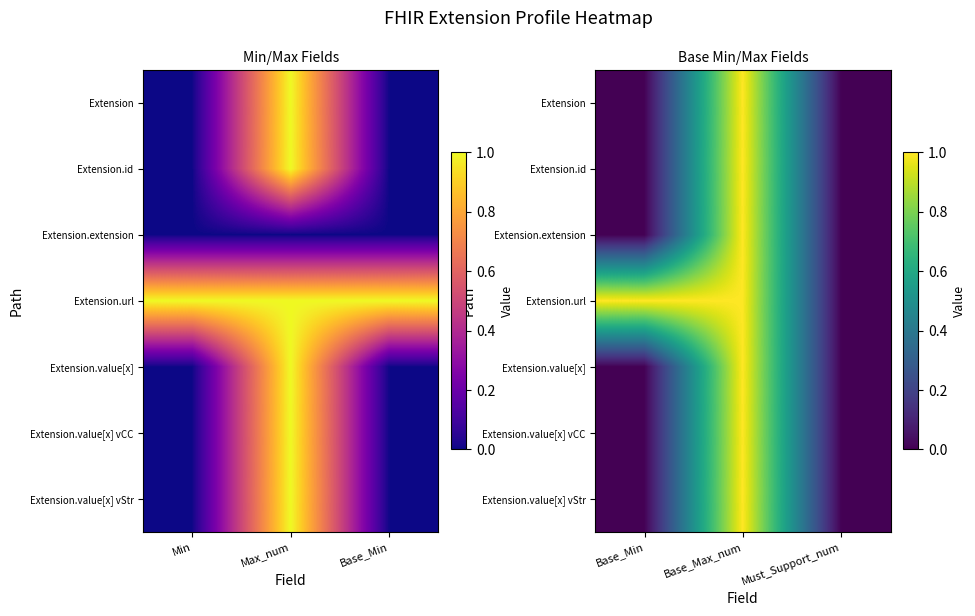

Read the Extension.id value at Base_Max_num.

1